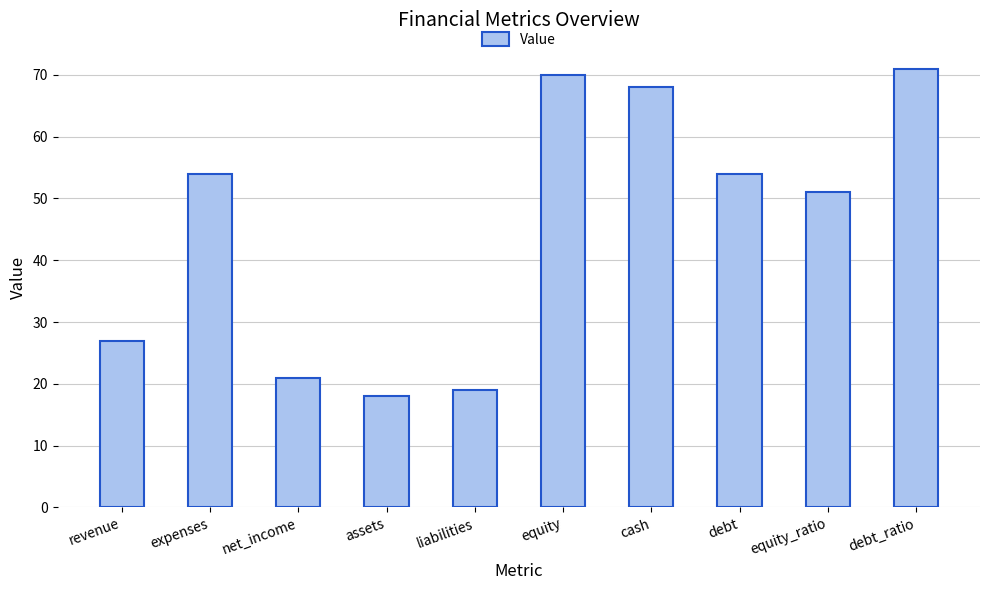

True or false: the data shows 51 at equity_ratio.

True